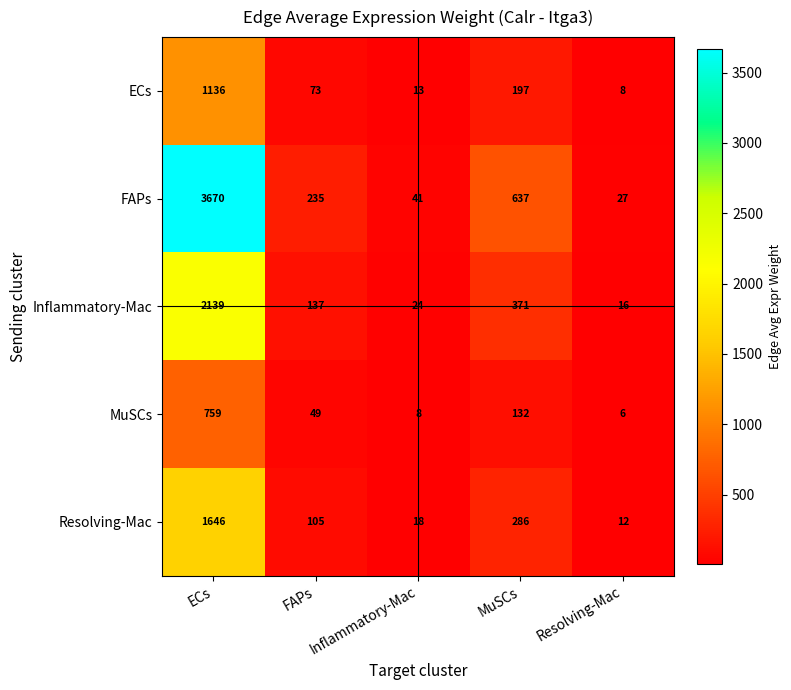

What is the difference between the highest and lowest values at MuSCs?

505